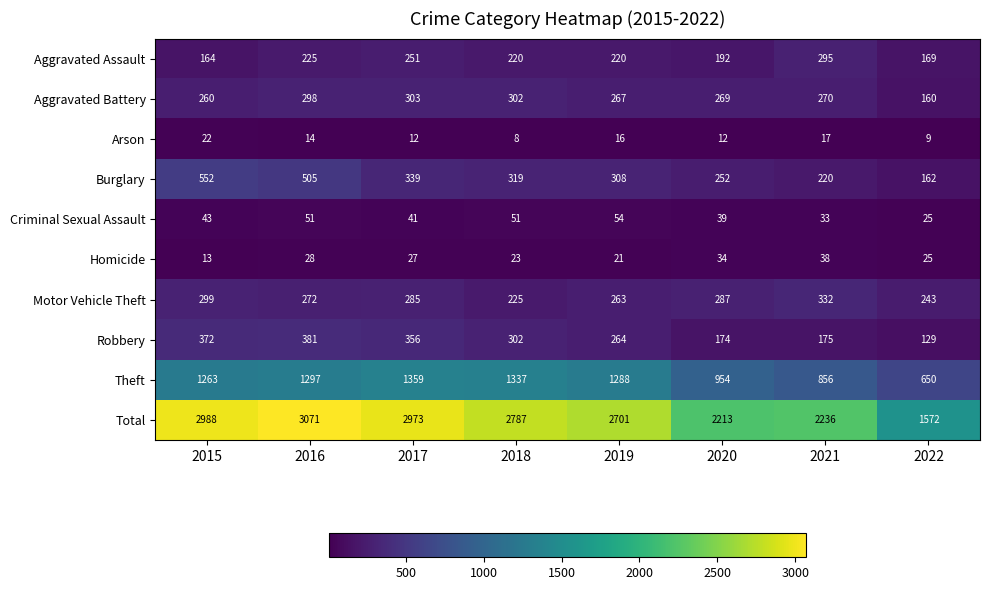

What is the difference between the Criminal Sexual Assault values at 2021 and 2019?

21